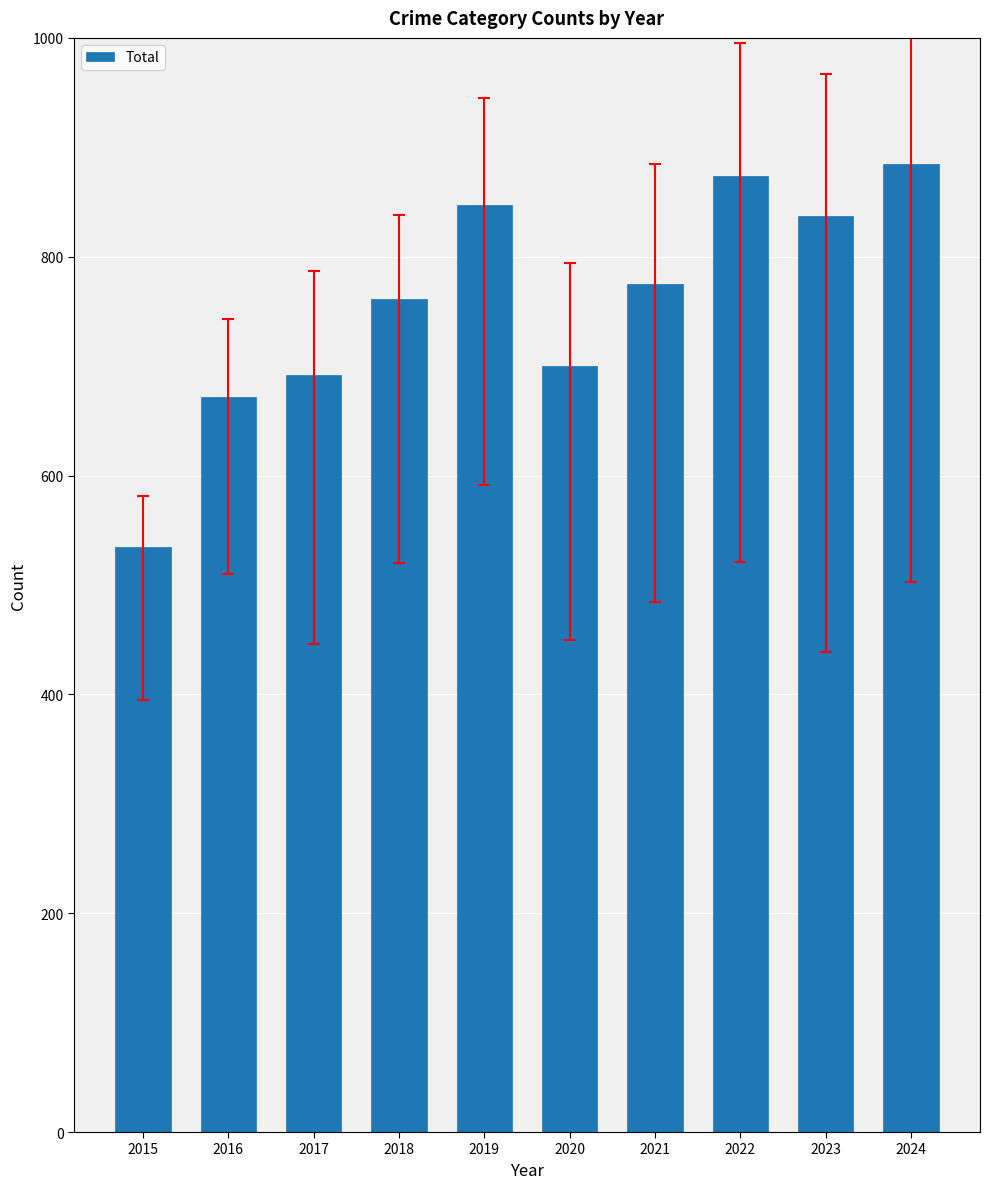

How many data points are less than 775?

5